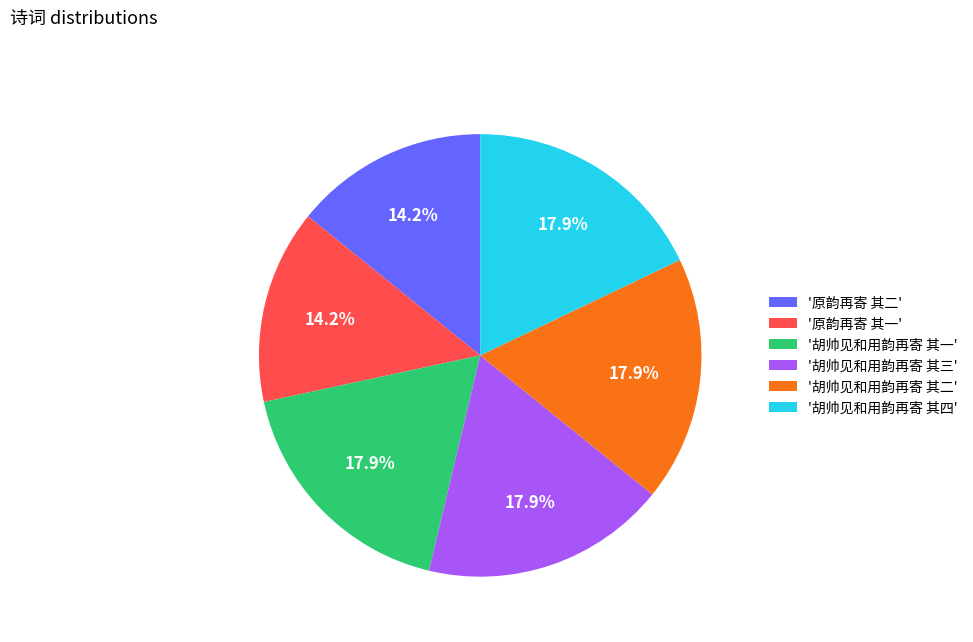

Is the sum of '原韵再寄 其一' and '胡帅见和用韵再寄 其一' greater than half?

No